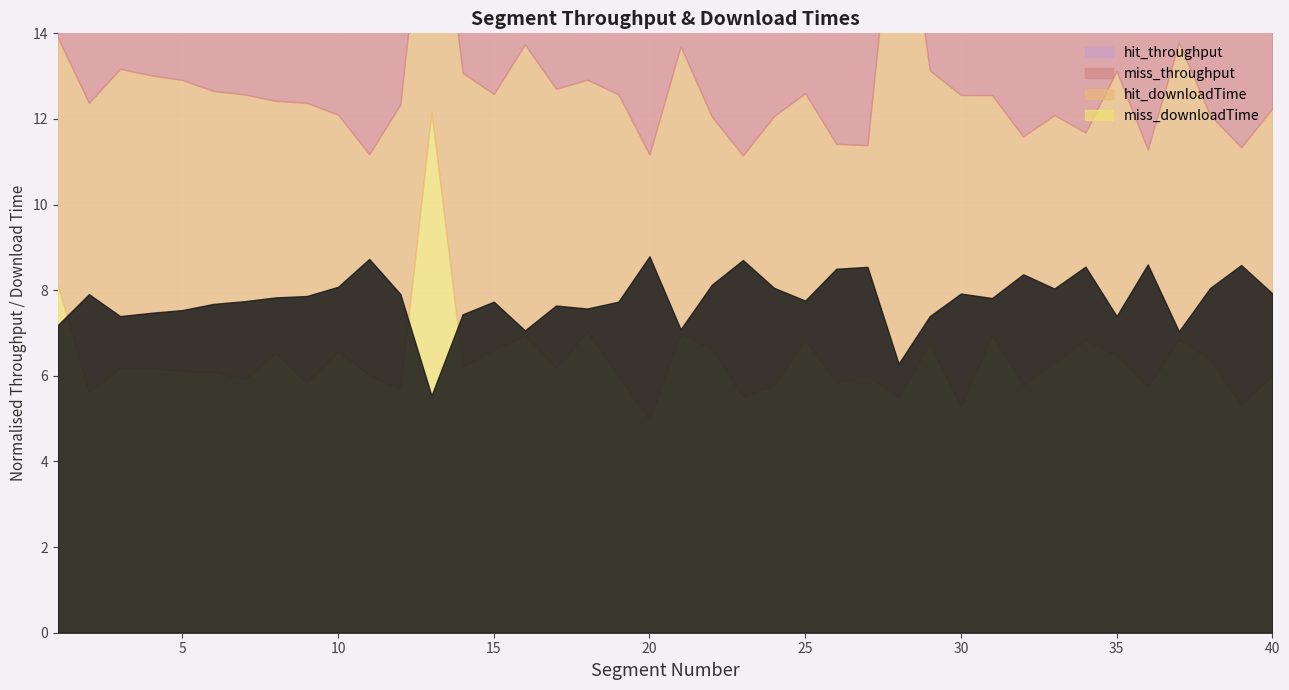

Where is the first local maximum for miss_downloadTime?

3